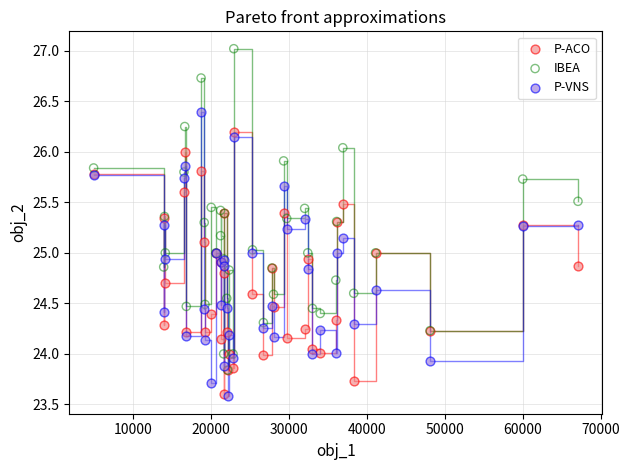

What are all the series names shown in the legend?

P-ACO, IBEA, P-VNS